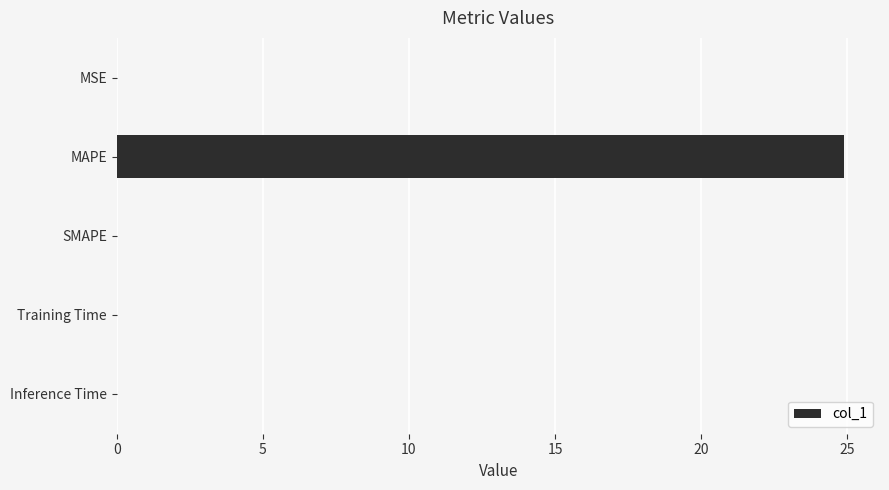

The chart shows a value of 0.0 at Training Time. True or false?

True